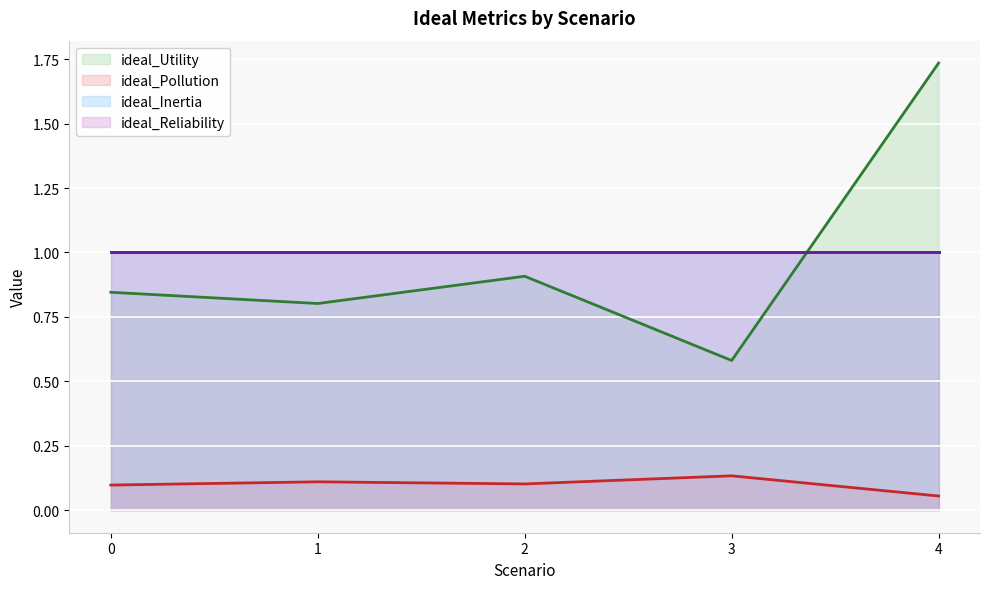

True or false: ideal_Utility has a value of 0.8 at 3.

False